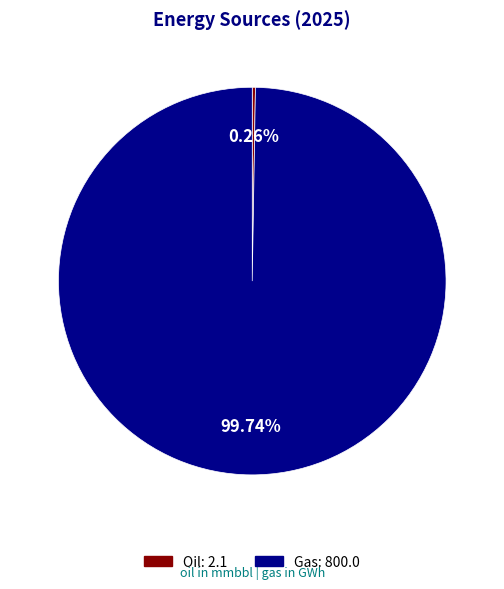

Is there any slice that represents more than half of the pie?

Yes